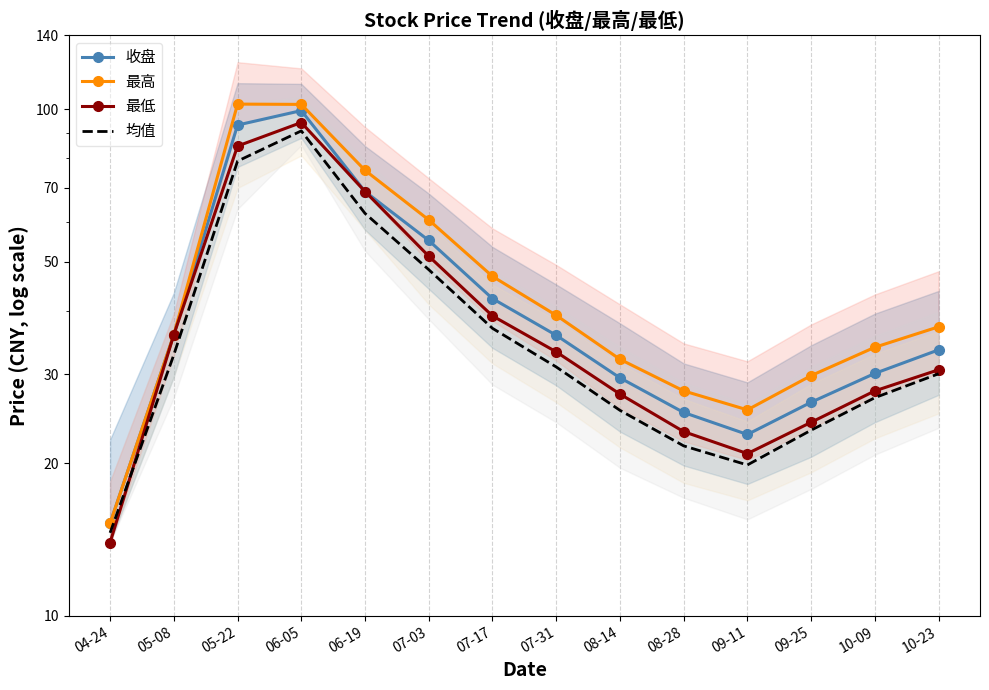

Reading right to left, list all the values displayed in this chart.

收盘: 33.5	30.1	26.4	22.8	25.2	29.5	35.8	42.3	55.1	68.8	99.5	93.1	35.9	15.2
最高: 37.2	33.9	29.8	25.5	27.8	32.1	39.2	46.8	60.5	75.8	102.3	102.4	35.9	15.2
最低: 30.6	27.8	24.1	20.9	23.1	27.4	33.2	39.1	51.3	68.8	94.2	84.7	35.9	13.9
均值: 30.1	26.9	23.2	19.9	21.6	25.4	31.0	37.0	48.2	62.3	90.7	79.0	32.8	14.6